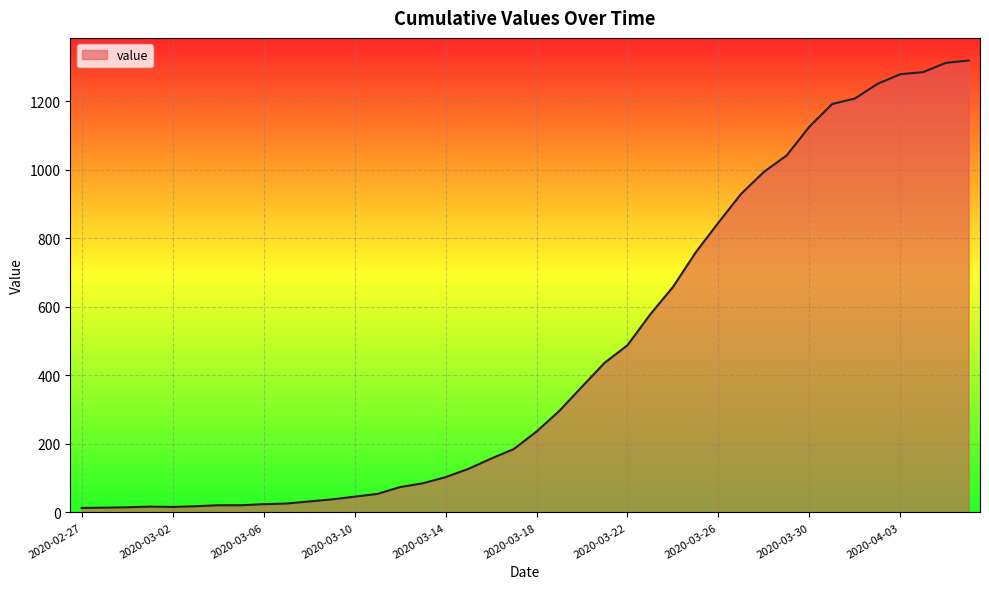

How many series are shown in this chart?

1